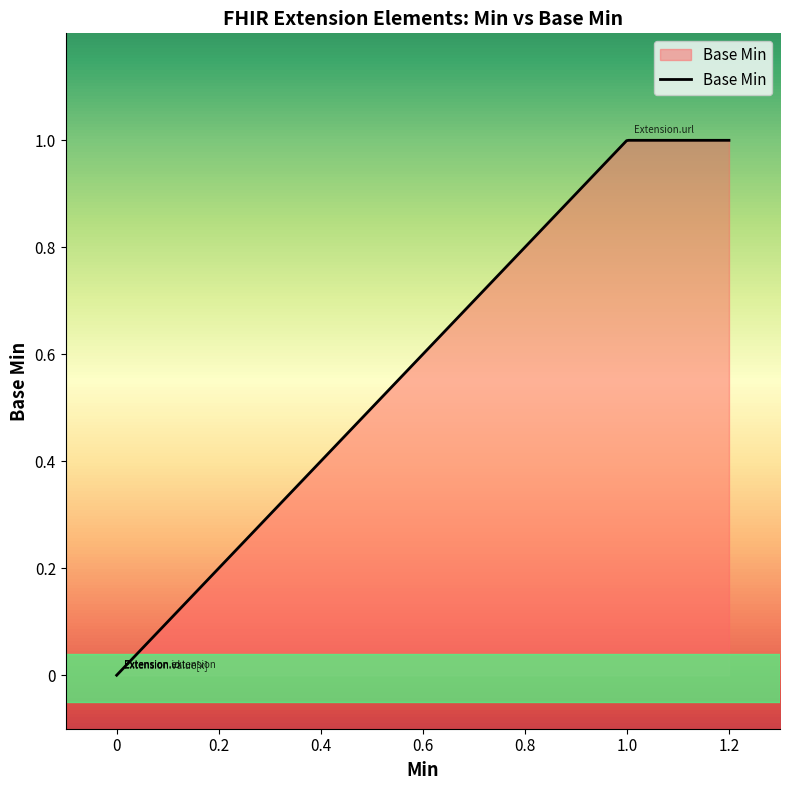

What is the label of the 2nd point from the right?

Extension.url